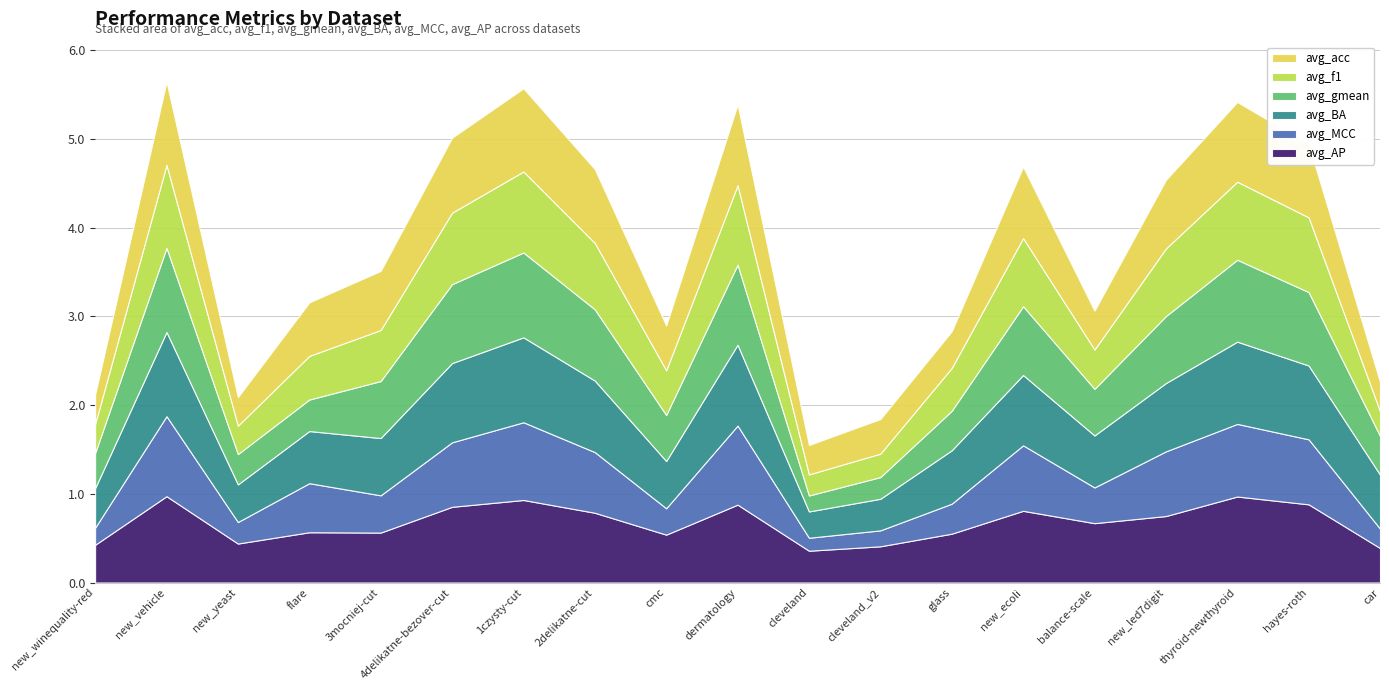

At which category does avg_MCC reach its first local peak?

new_vehicle